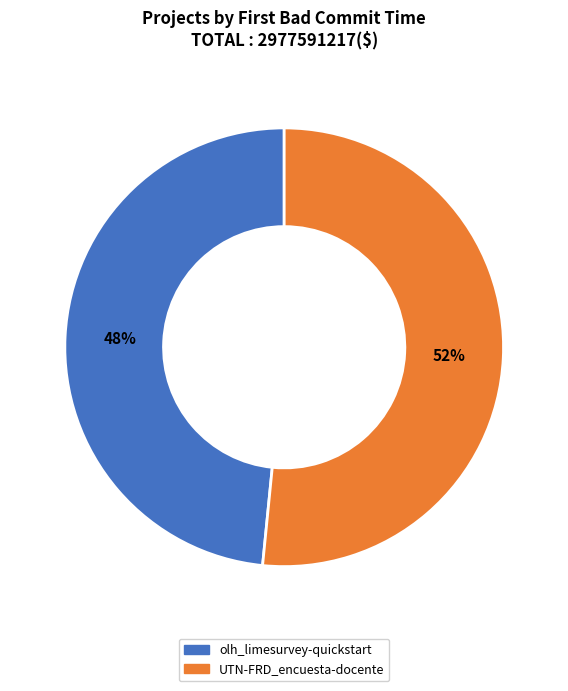

Is there a majority slice in this chart?

Yes